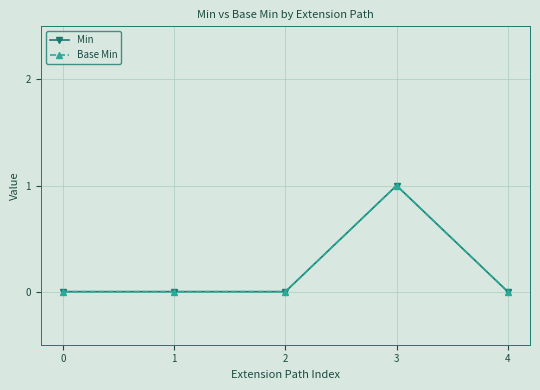

Which series has the largest range (max minus min)?

Min